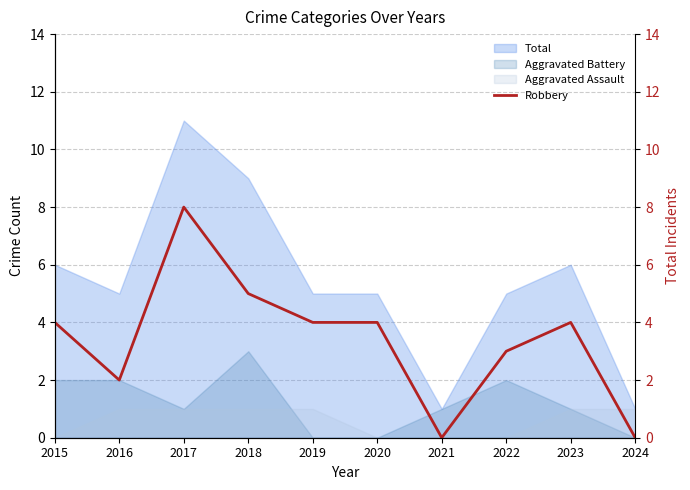

Which label corresponds to the largest value in the chart?

2017